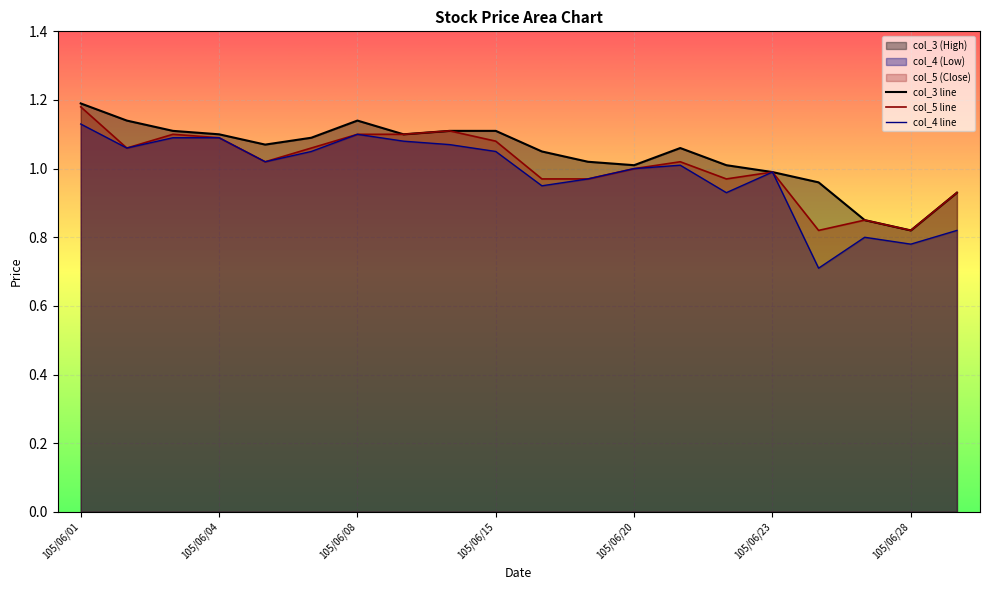

Does the chart display data point markers on the line(s)?

No